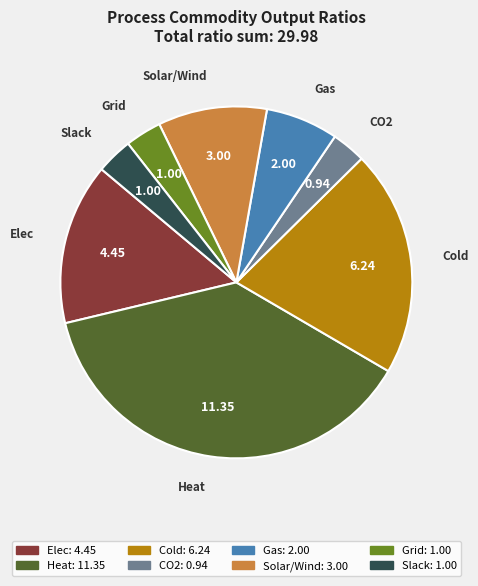

Does any single category account for the majority?

No